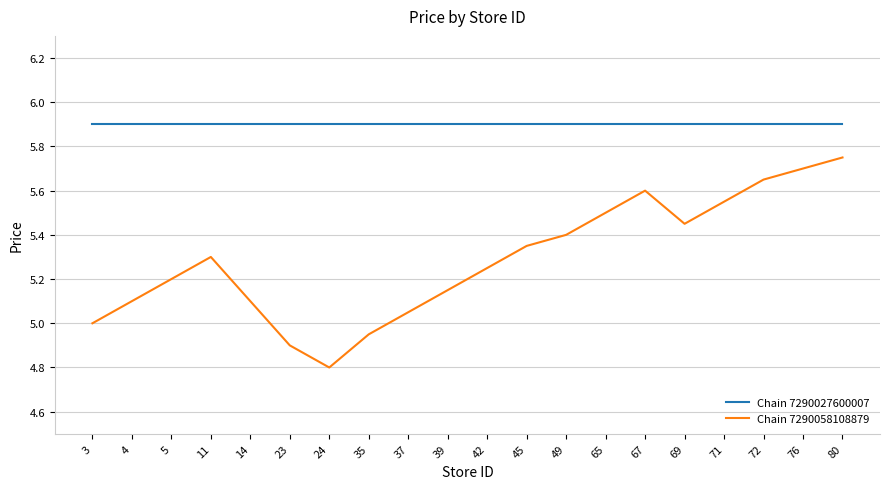

Rank the series by their maximum value, from highest to lowest.

Chain 7290027600007, Chain 7290058108879